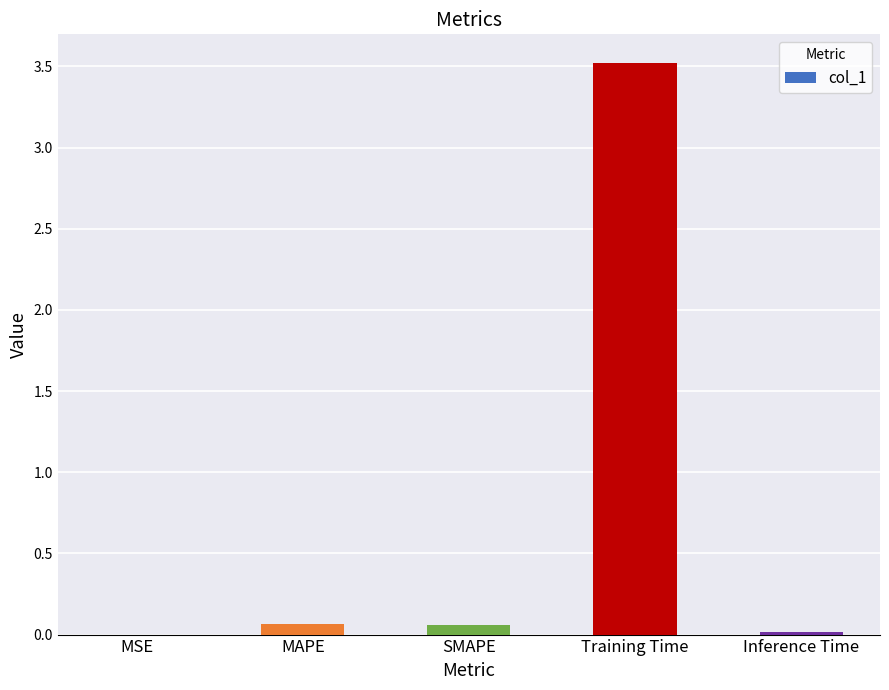

What is the greatest value displayed?

3.5